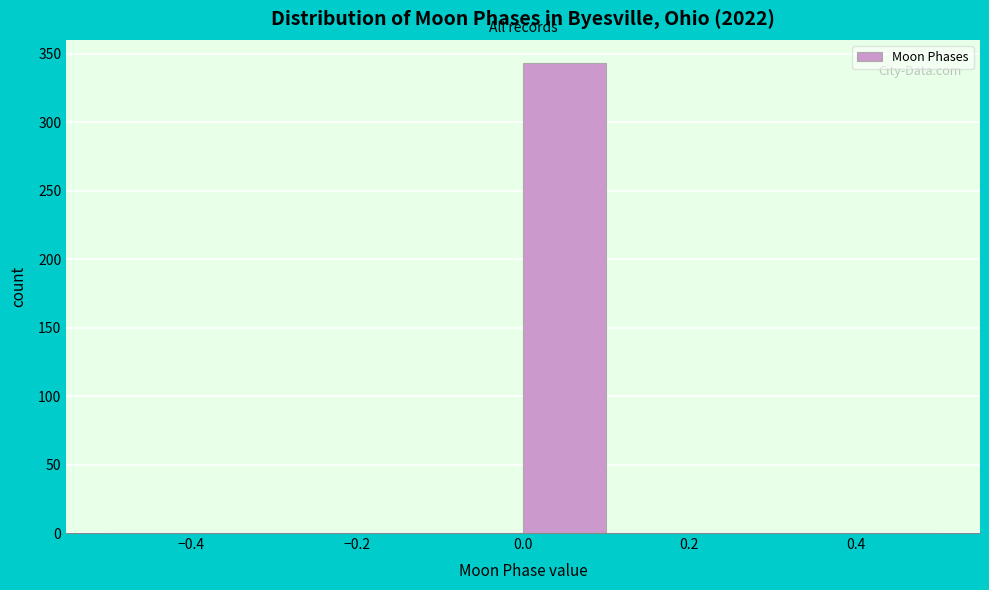

Over which range of the x-axis is the bar tallest?

0.0 to 0.1